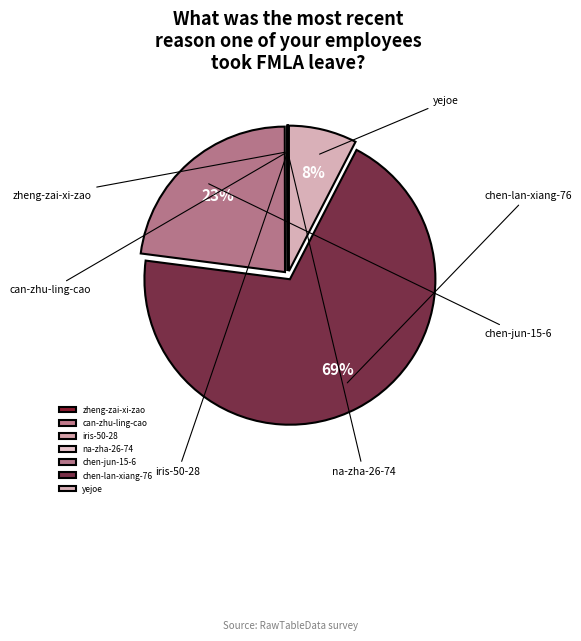

Is it true that zheng-zai-xi-zao is 11% of the pie?

False